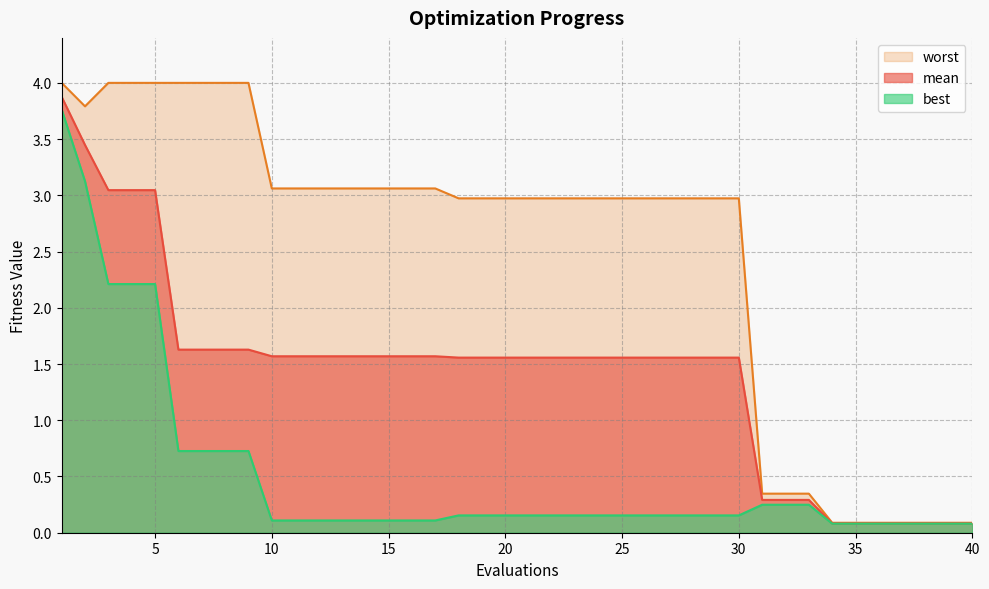

What is the value of the mean point at the 6th from the left?

1.6